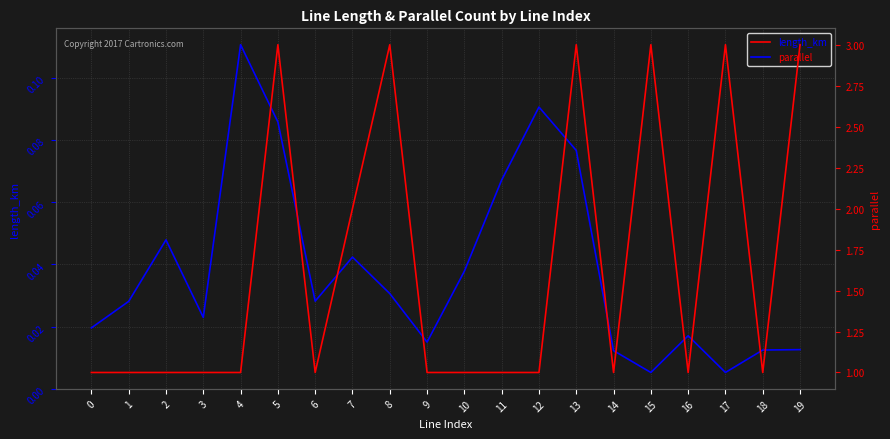

What is the difference between the highest and lowest values at 2?

1.0